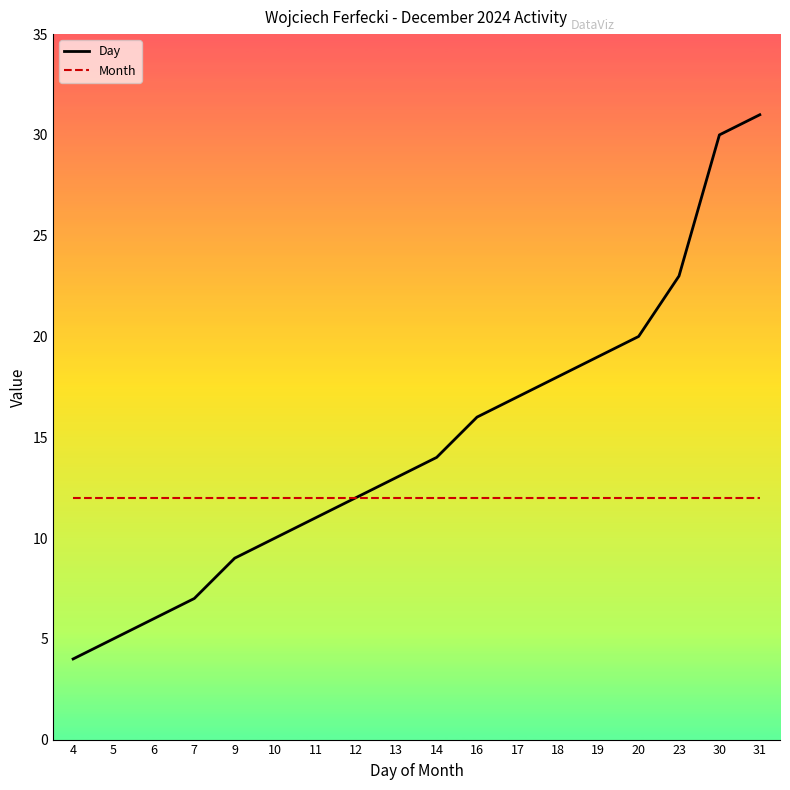

What is the approximate value of Month at 13?

12